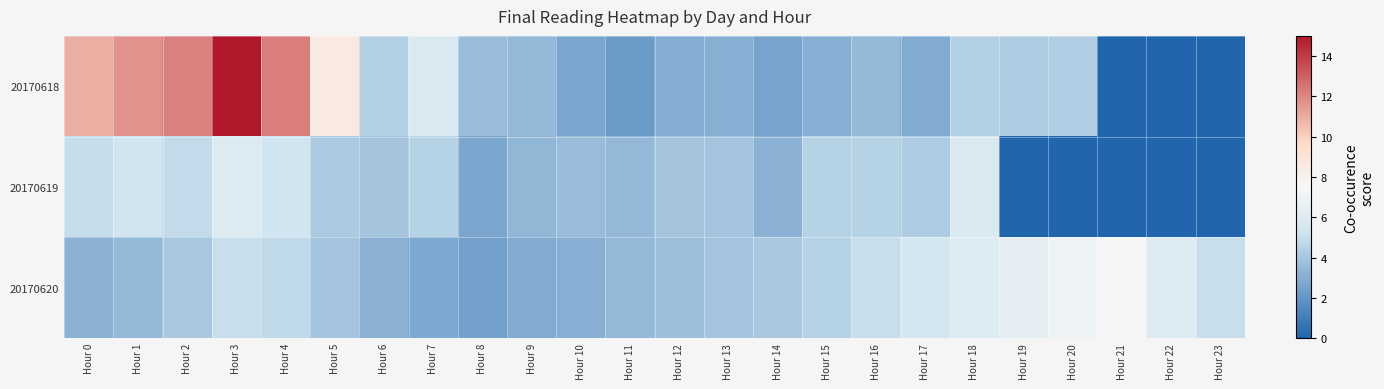

List the series in order of their peak value, lowest first.

20170619, 20170620, 20170618